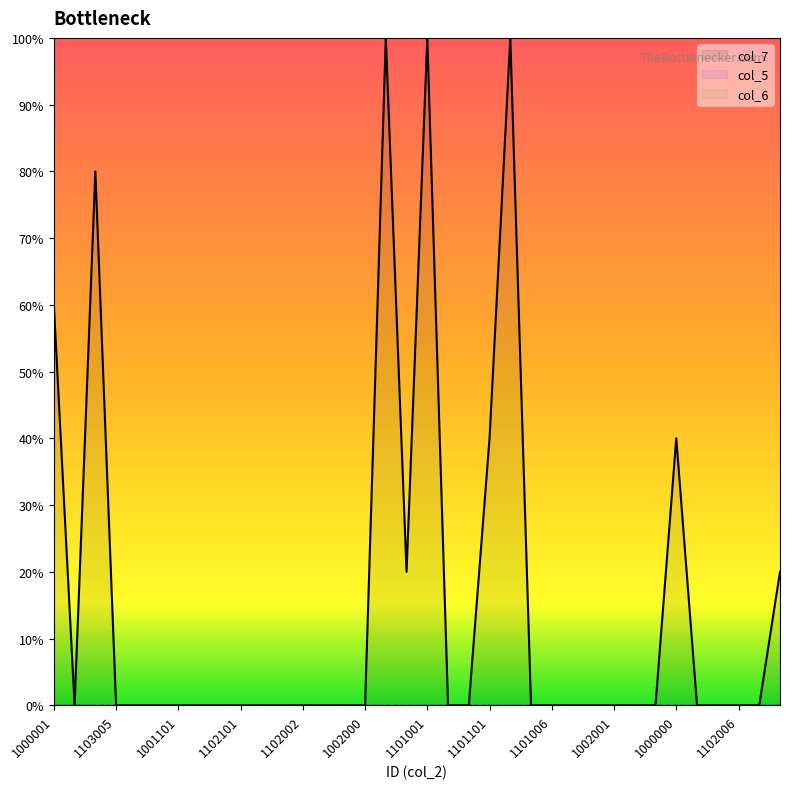

Between 1103005 and 1101101, which series saw the biggest shift?

col_7